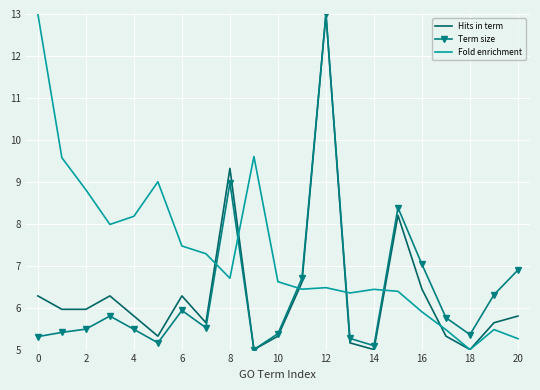

Which series ends up on top after the final intersection of Fold enrichment and Term size?

Term size